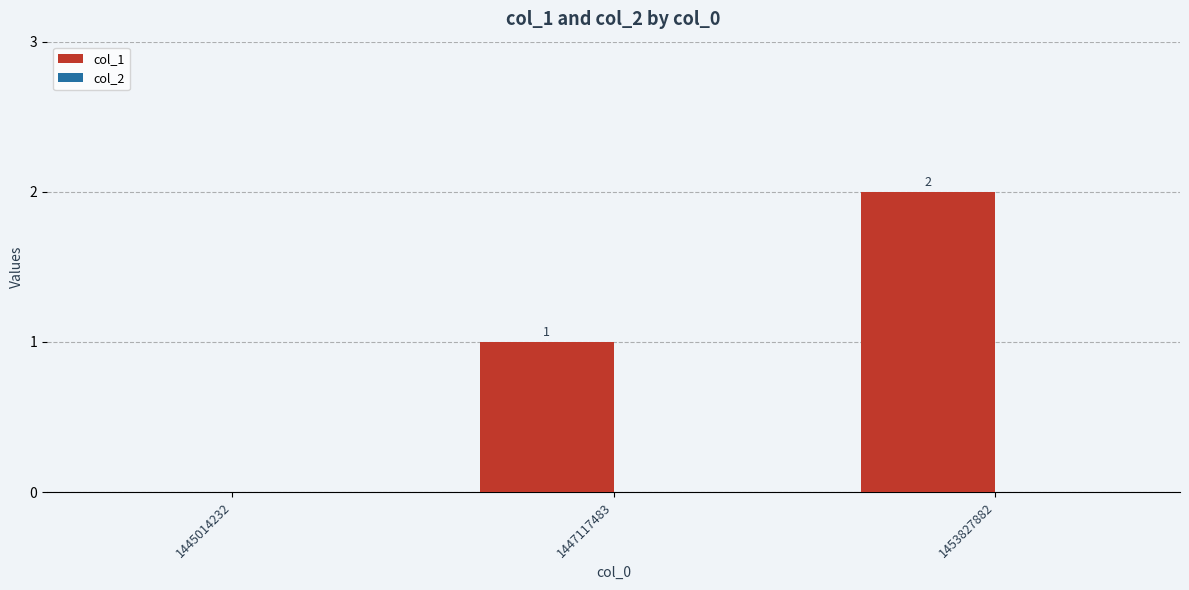

What is the change in value from 1445014232 to 1447117483?

+1